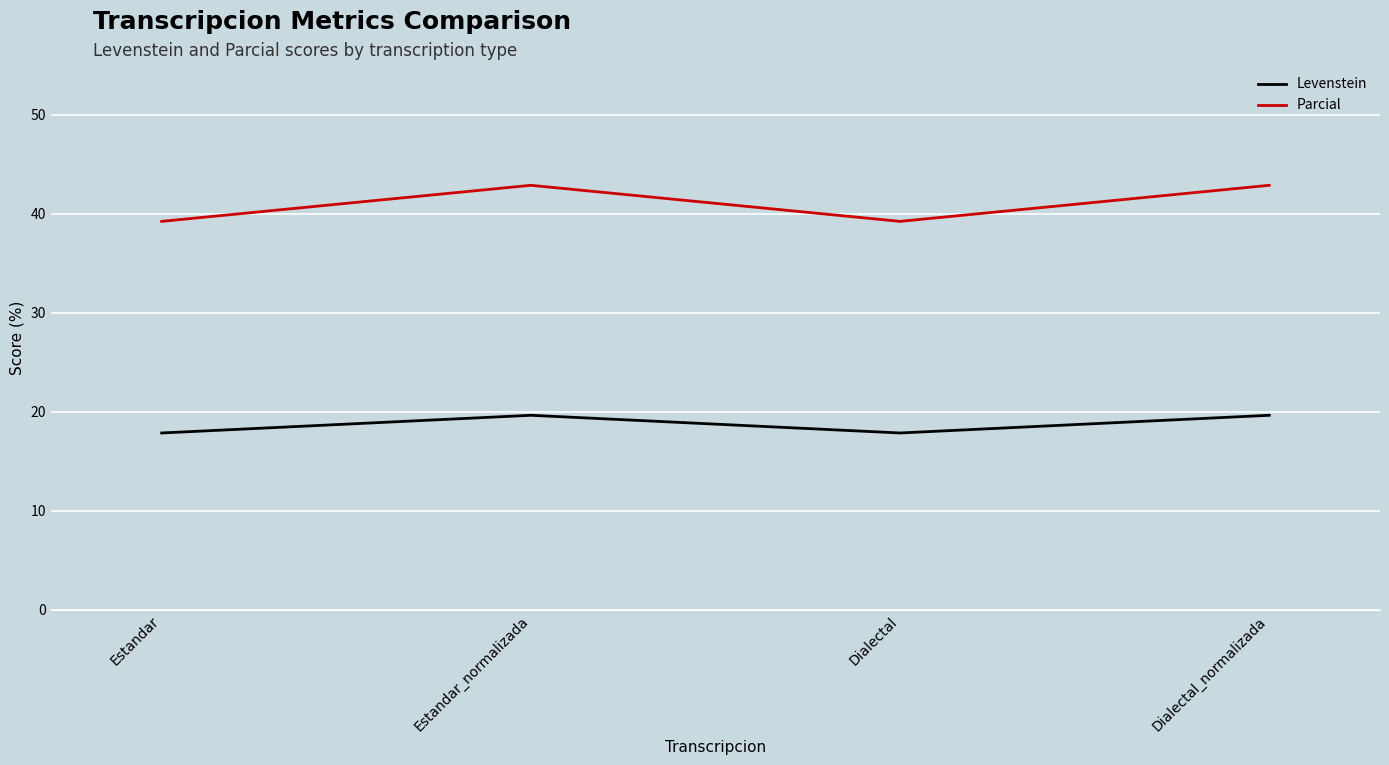

True or false: Parcial and Levenstein cross at least once.

False